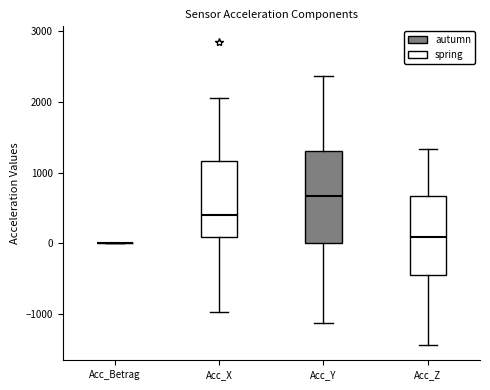

Reading left to right, read every box against the y-axis: the position of its median line, the range the box covers, and the ends of its whiskers. The values are not printed on the chart, so give them approximately, as read against the axis.

Acc_Betrag: box collapsed to a line at 0, whiskers 0 to 0
Acc_X: median 400, box 100 to 1200, whiskers -1000 to 2000
Acc_Y: median 700, box 0 to 1300, whiskers -1100 to 2400
Acc_Z: median 100, box -500 to 700, whiskers -1400 to 1300